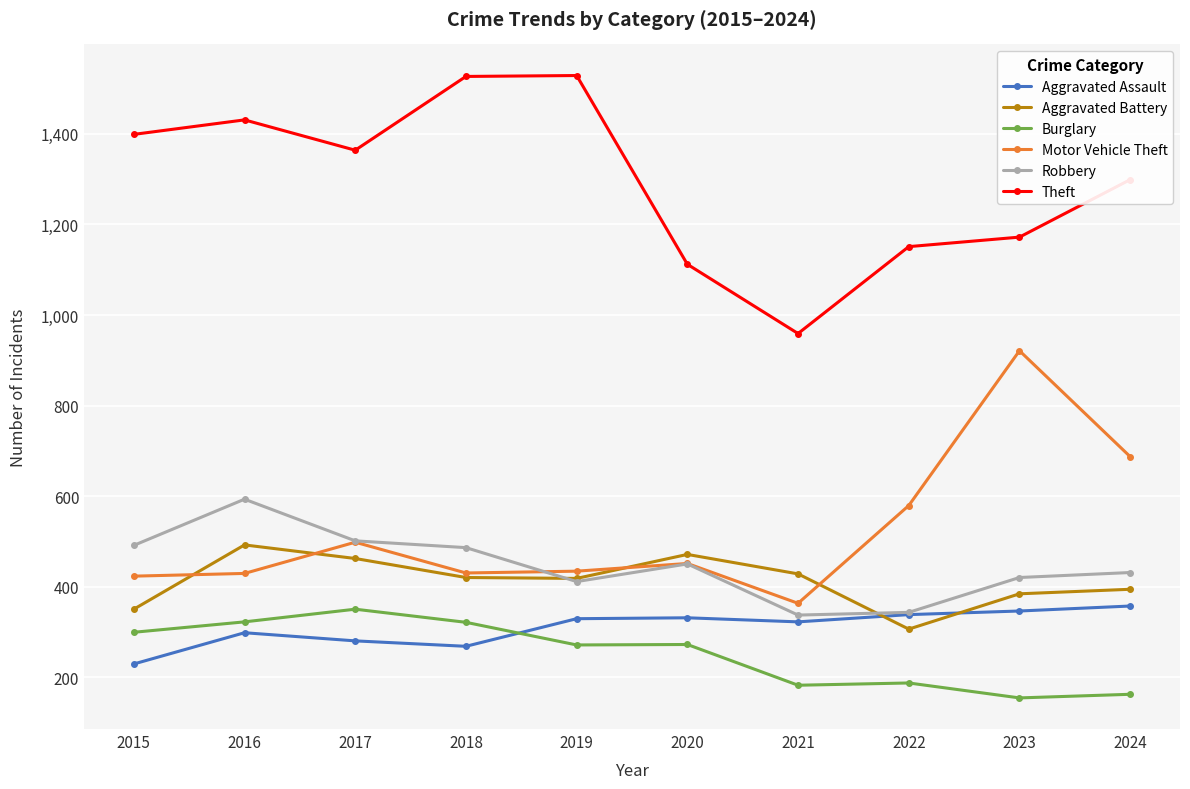

What is the spread (max minus min) of values at 2016?

1133